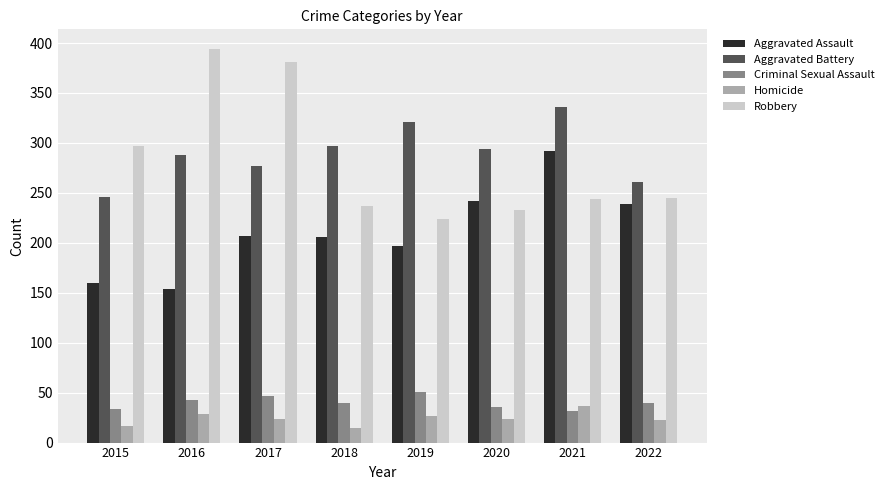

How many Aggravated Battery values are between 277 and 321?

5